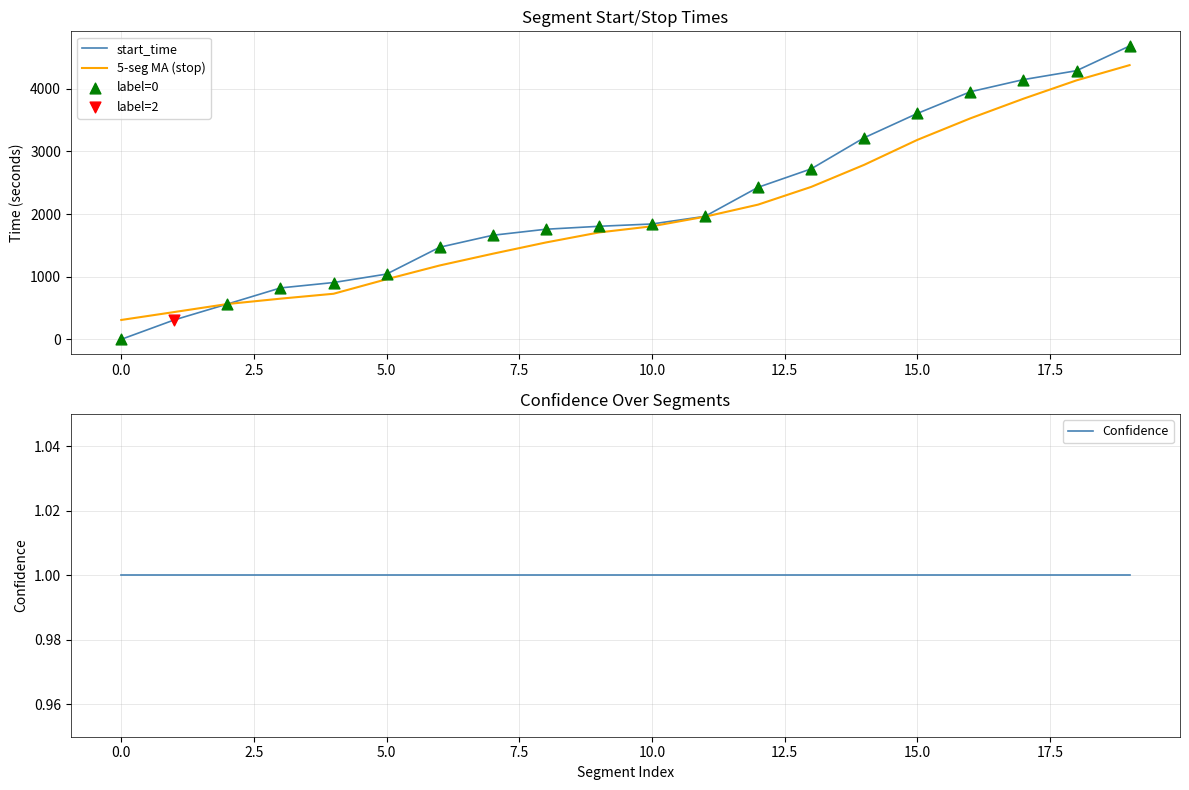

What is the total value across all series at 0?

311.0